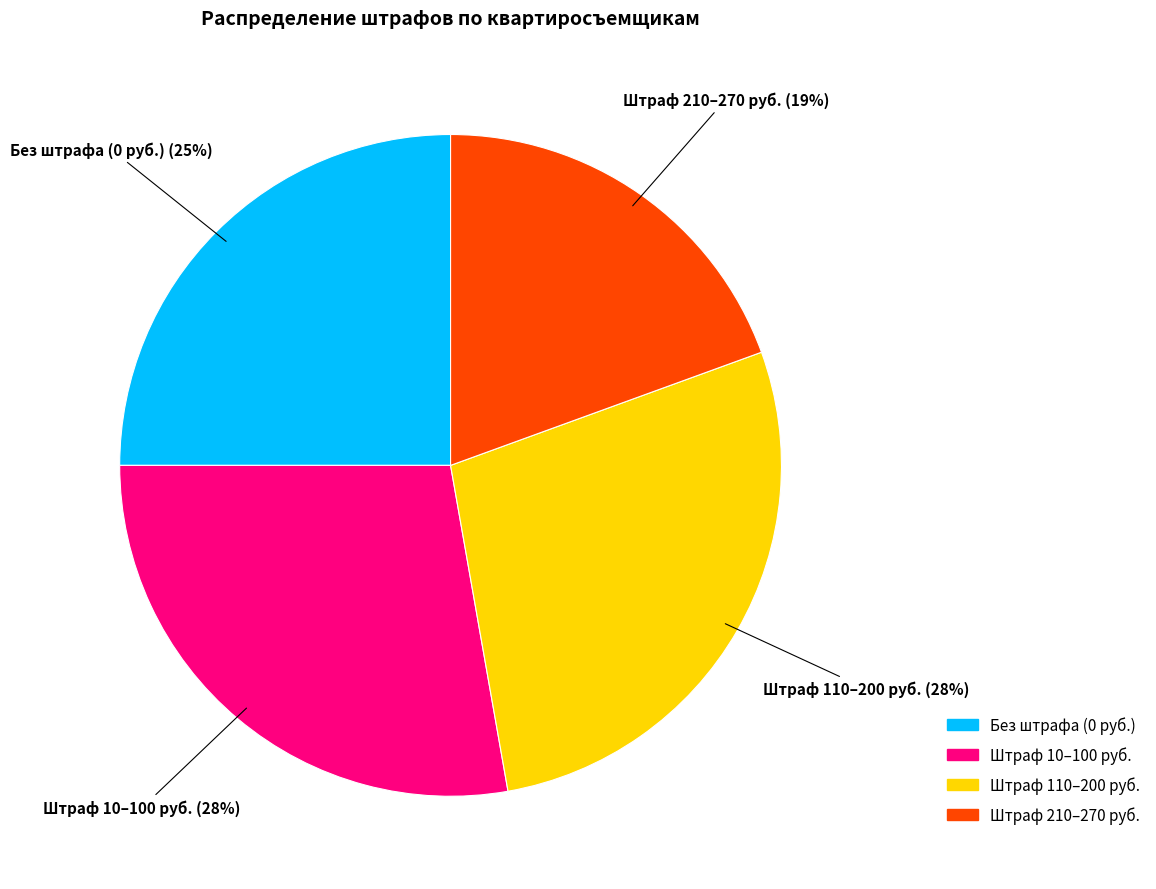

Does any single category account for the majority?

No